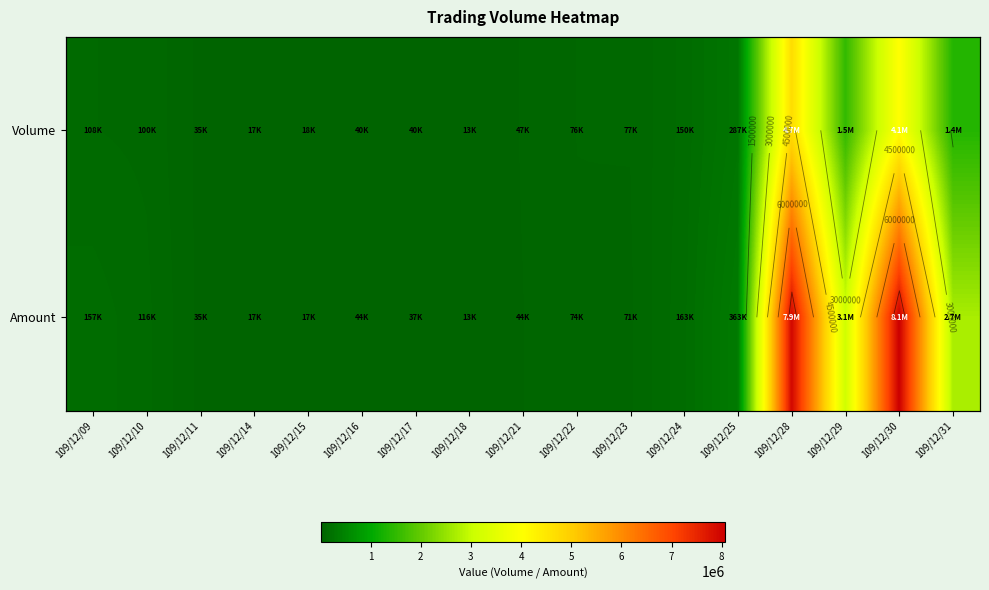

Which category has the lowest value in the Amount series?

109/12/18